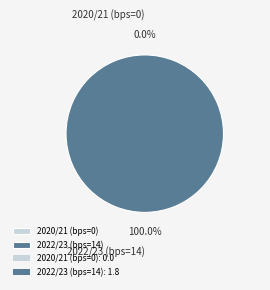

Which slice is the smallest?

2020/21 (bps=0)